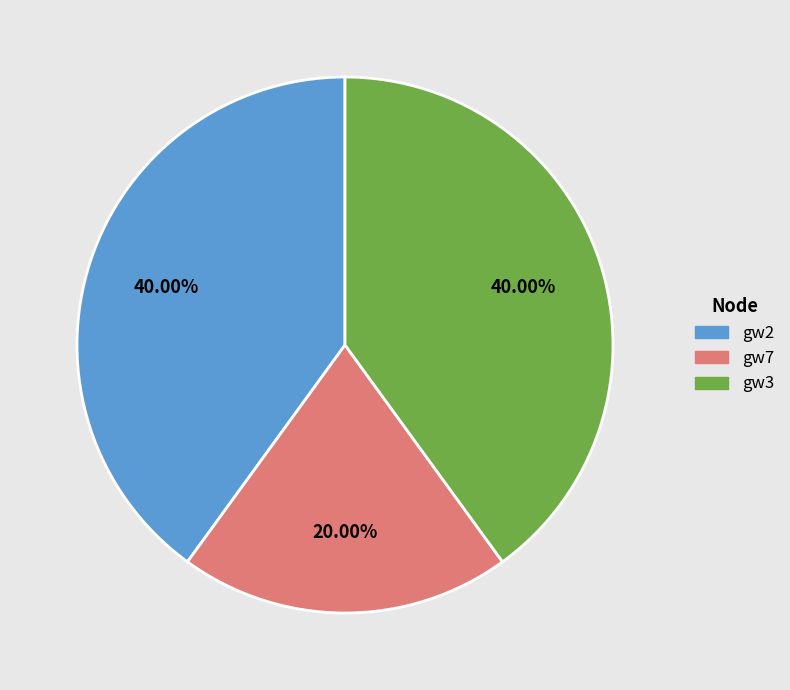

Does any single category account for the majority?

No